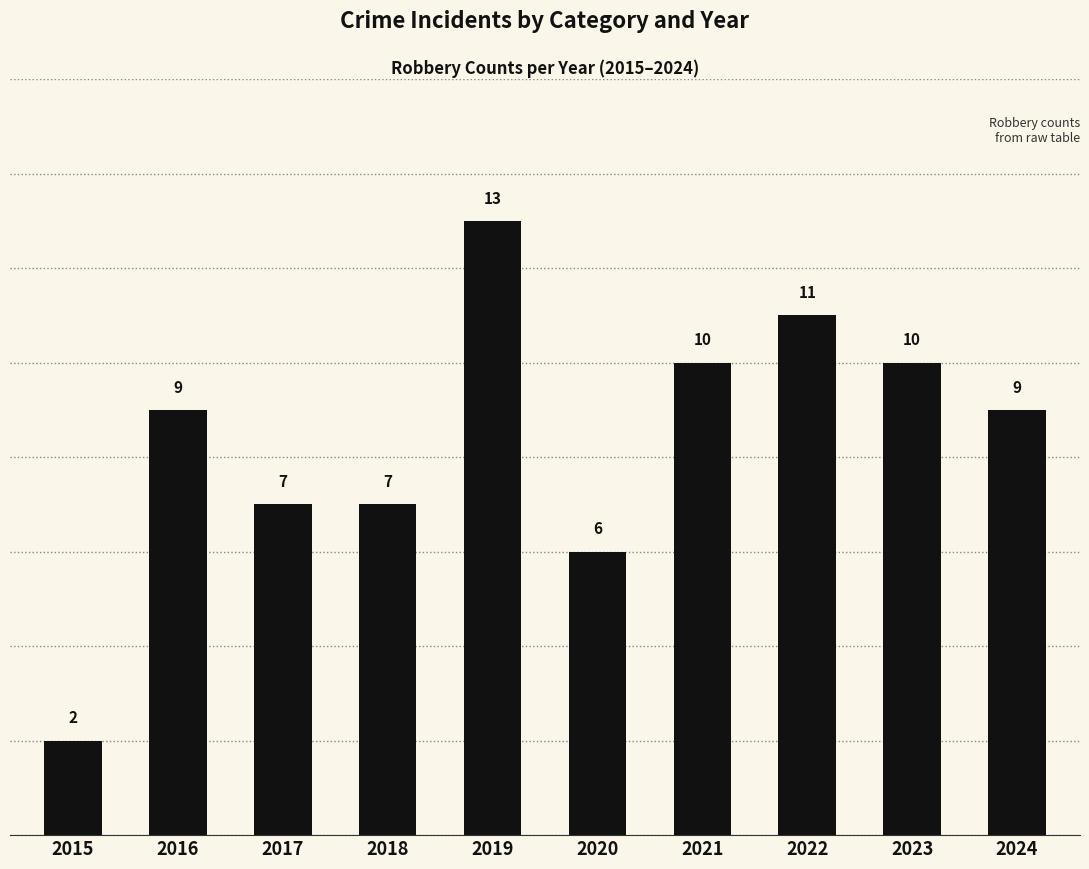

What is the ratio of the value at 2023 to the value at 2020?

1.7